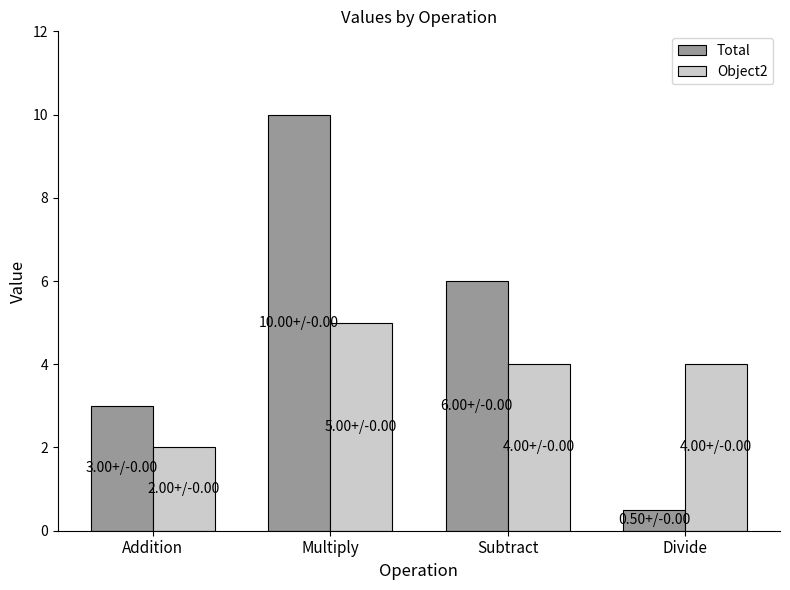

What is the total value across all series at Addition?

5.0